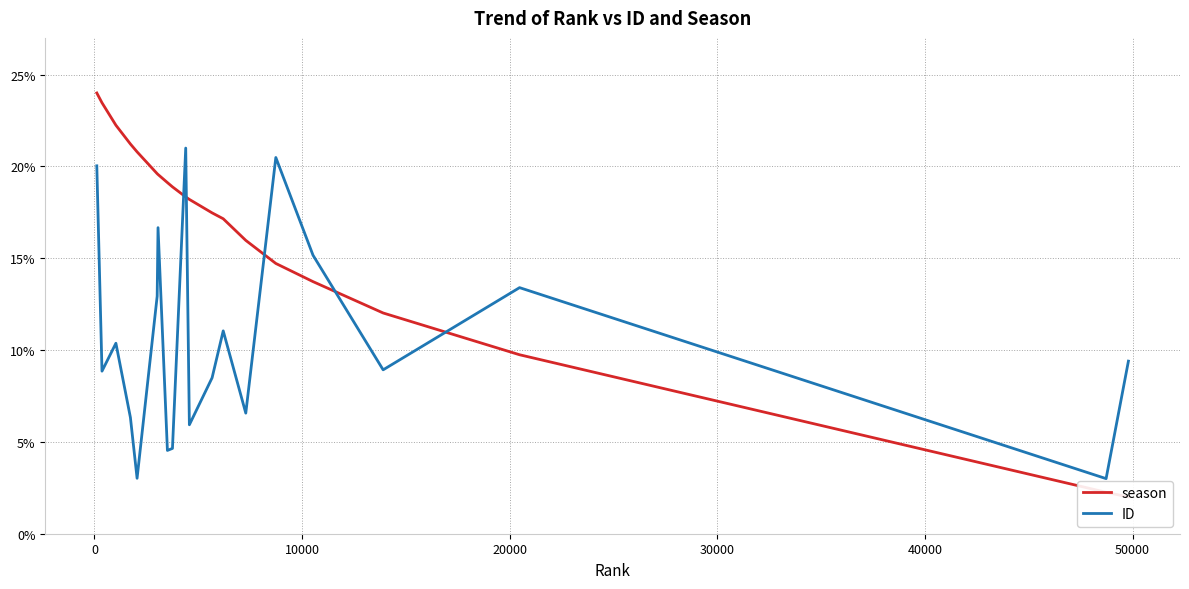

What is the difference between the second highest and second lowest values in the season series?

21.2